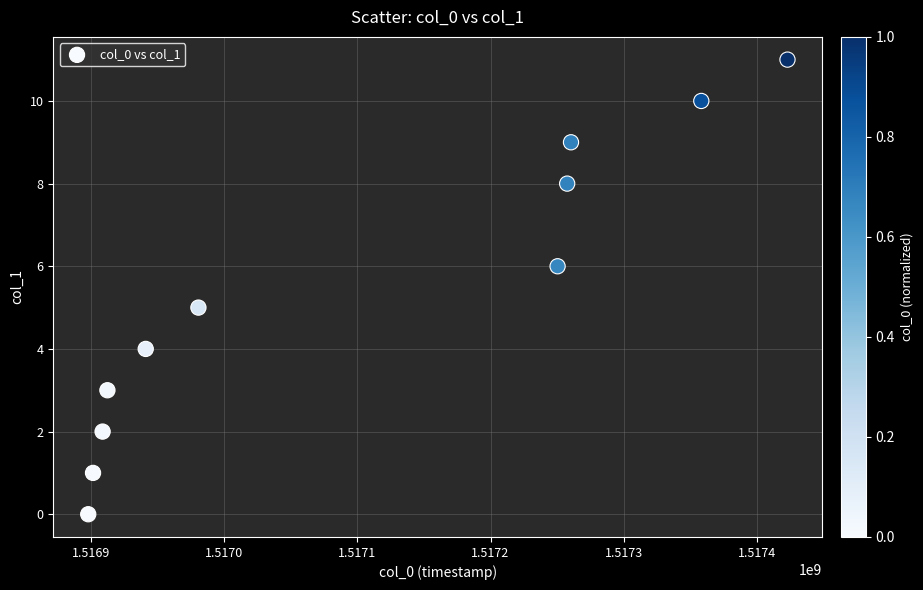

What is the range of X values (max minus min)?

525603